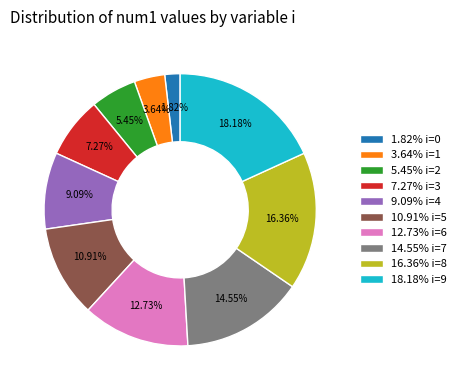

Count the number of slices in the pie.

10